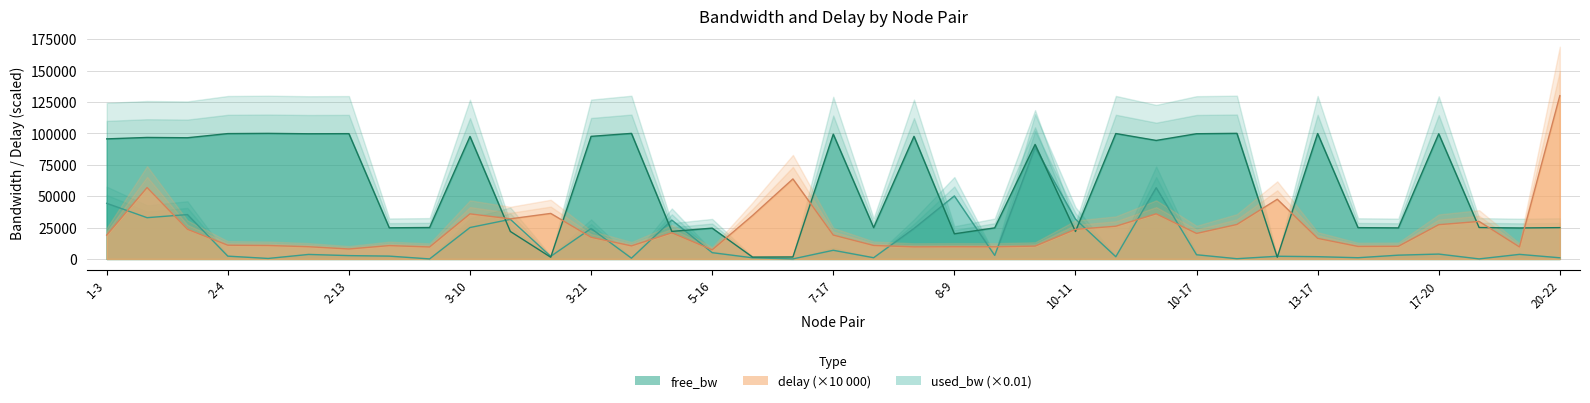

True or false: used_bw and free_bw intersect in this chart.

True